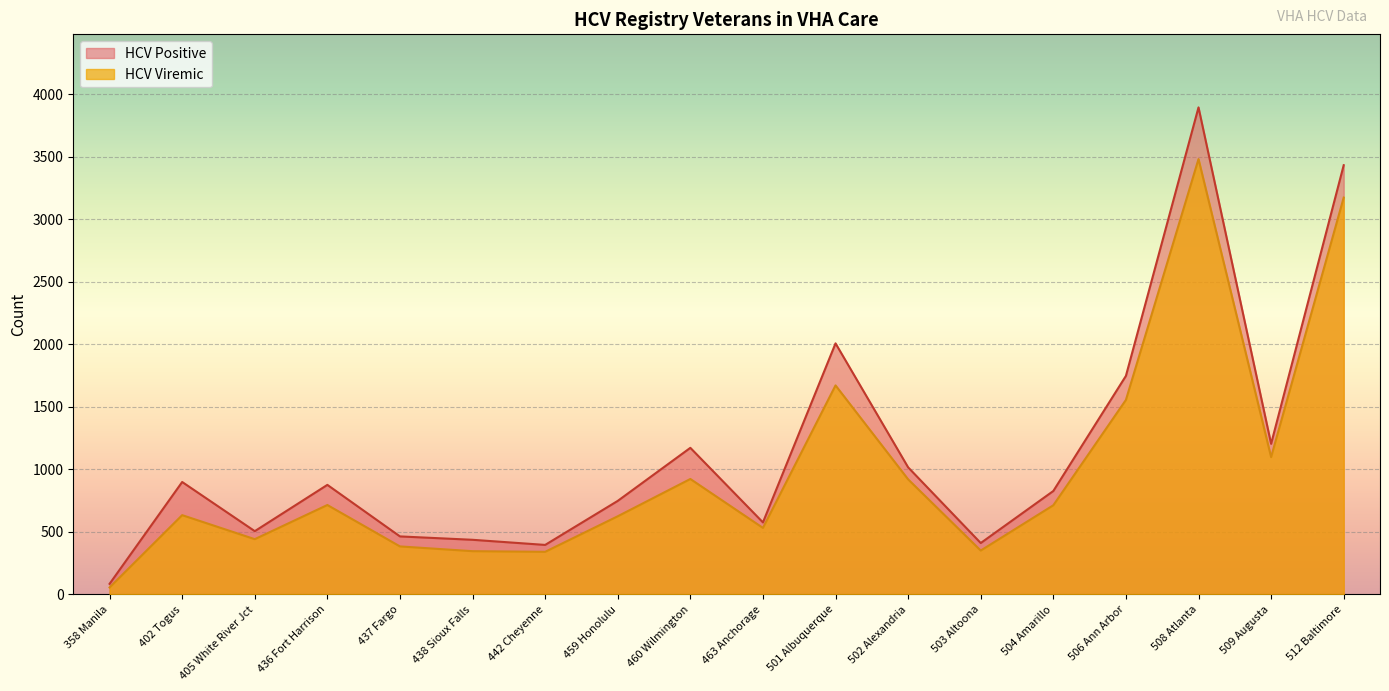

How many lines are shown in the chart?

2